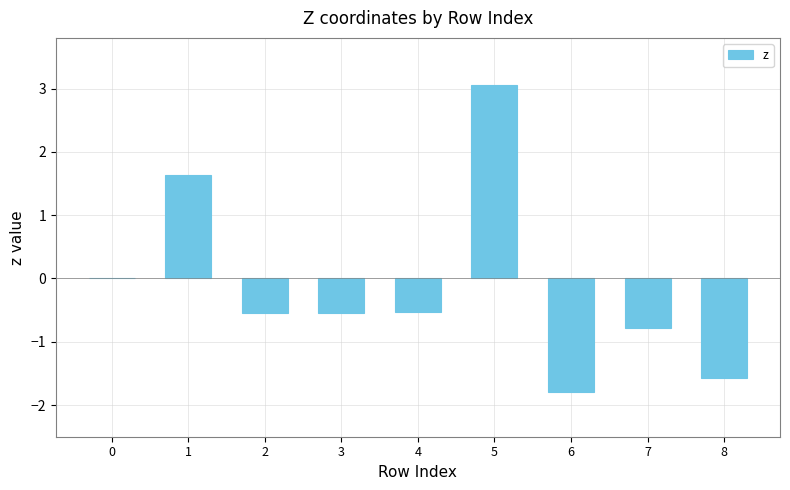

Is it true that the value at 3 is -0.9?

False